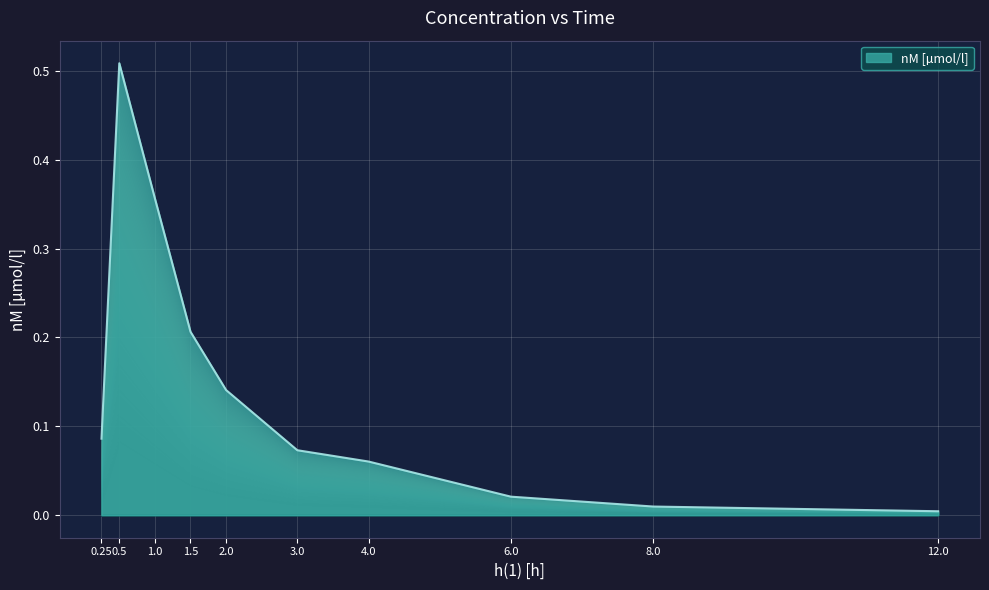

True or false: the data shows 0.0 at 6.0.

True